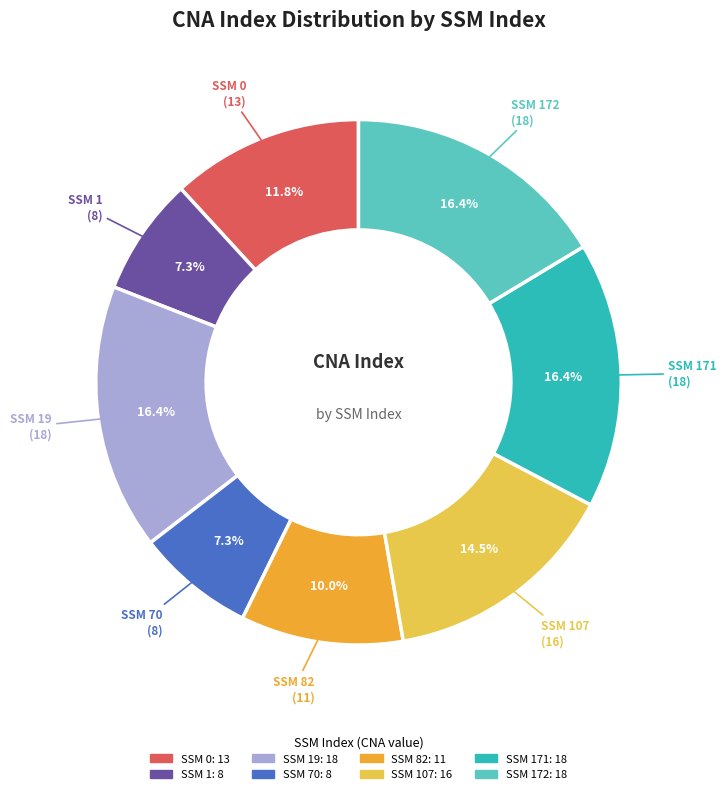

Is there any slice that represents more than half of the pie?

No